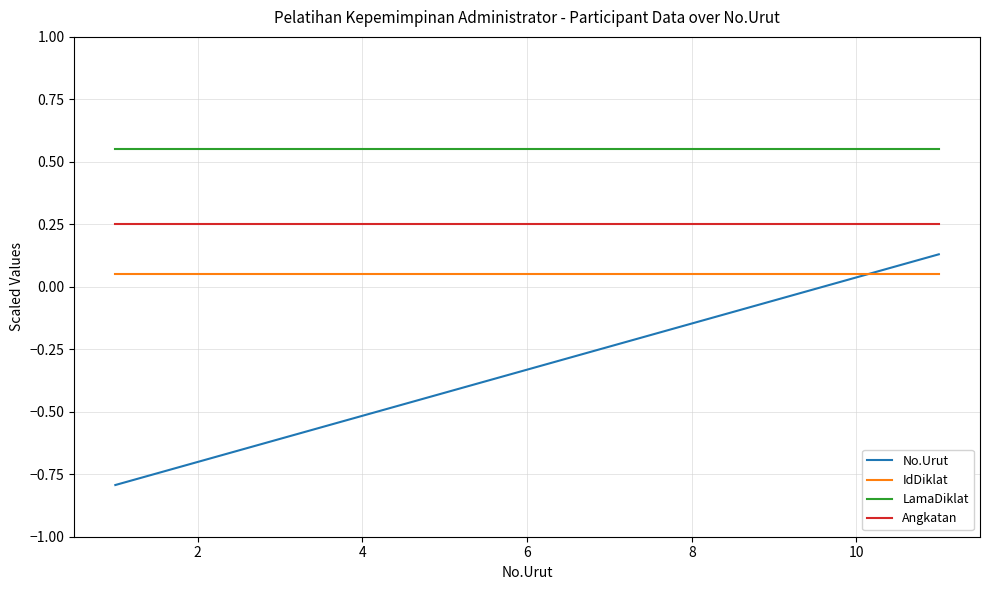

Which series has the largest total across all categories?

LamaDiklat